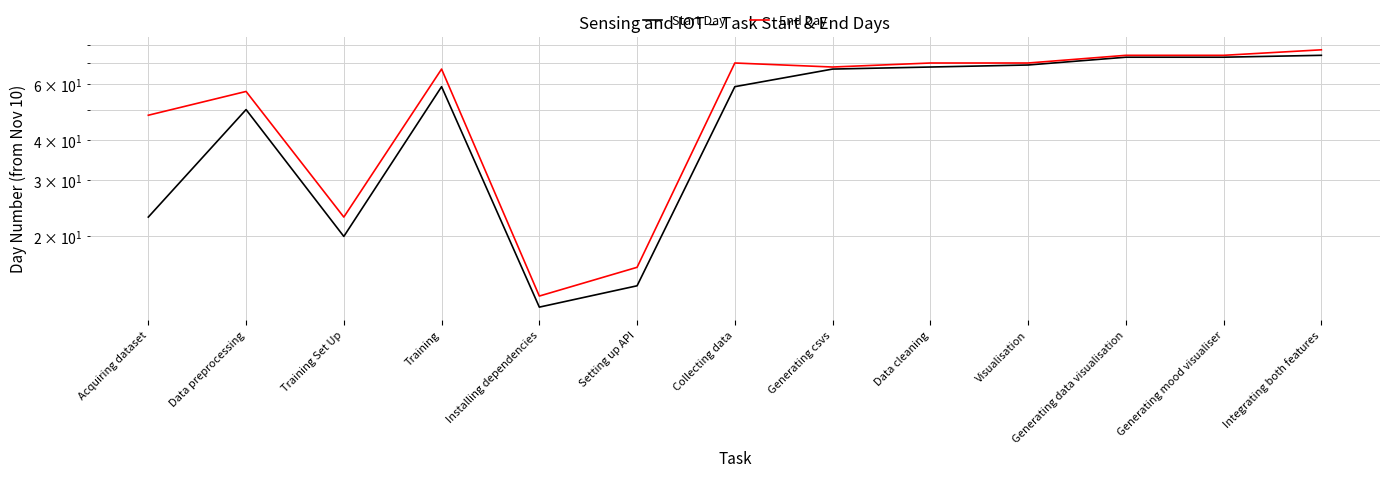

True or false: End Day has a value of 77 at Integrating both features.

True